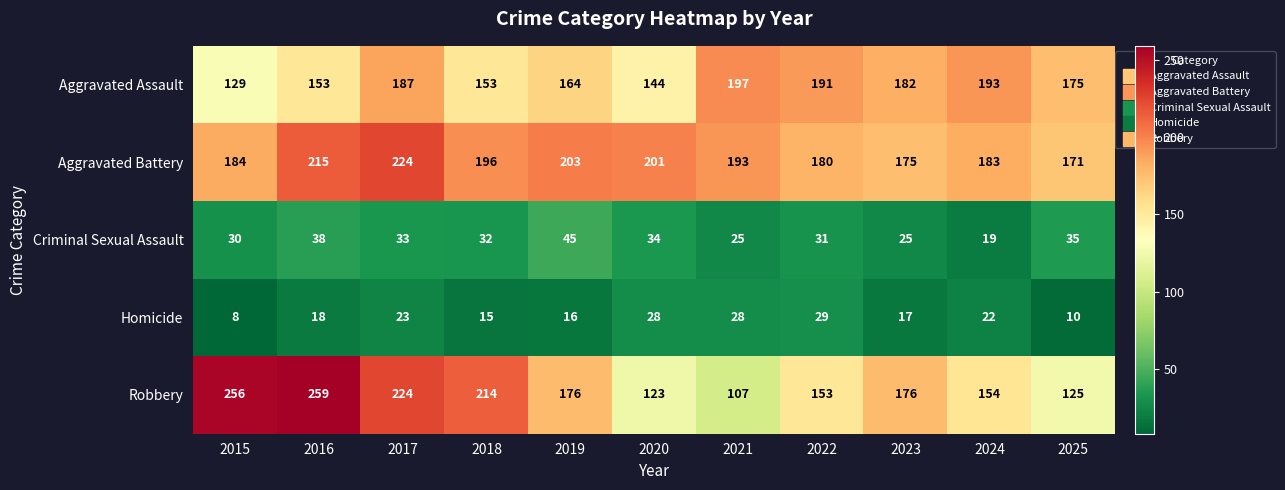

What is the total value across all series at 2015?

607